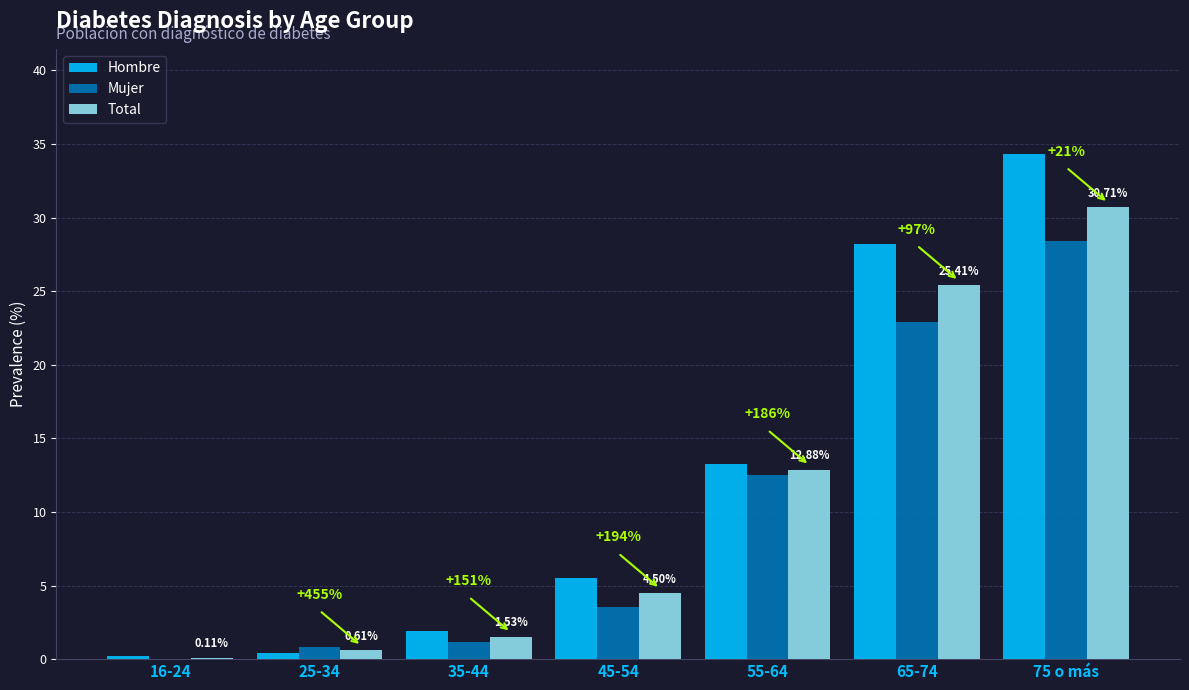

What is the sum of the Hombre values at 25-34 and 65-74?

28.6